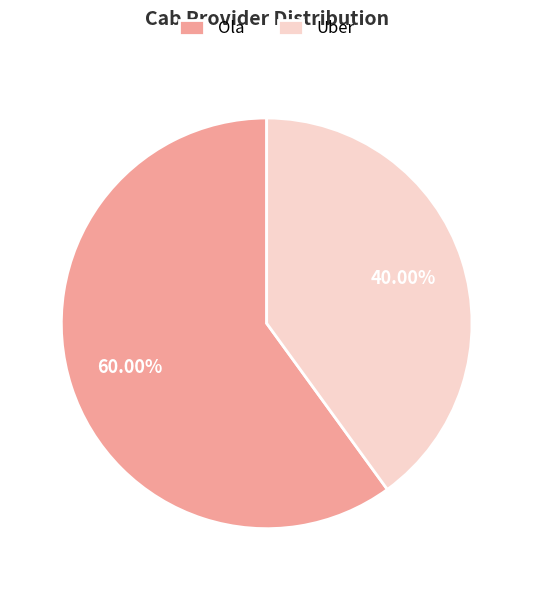

Does any single category account for the majority?

Yes